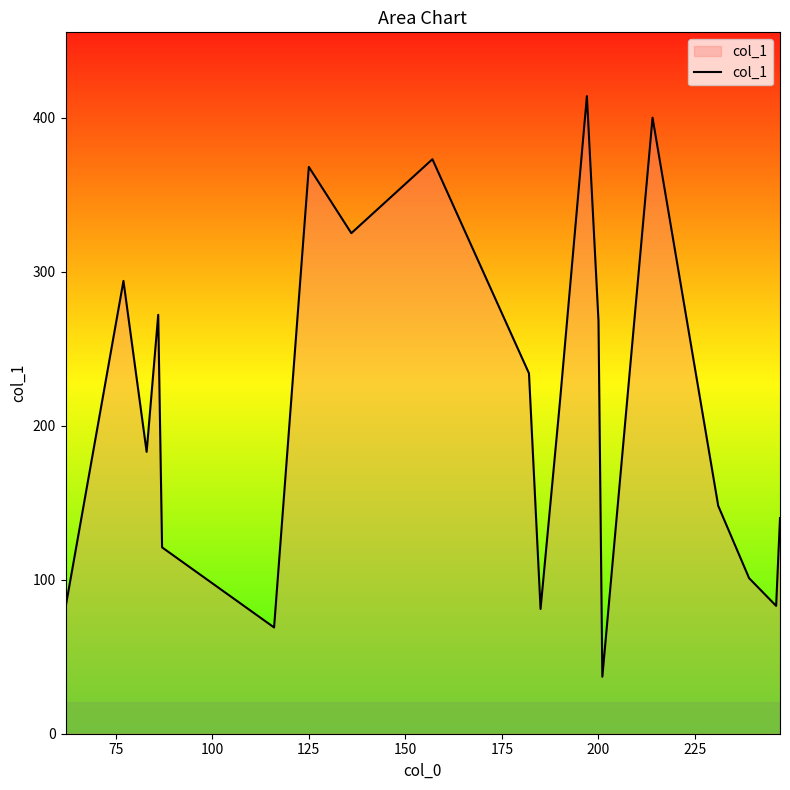

What is the maximum value shown in the chart?

414